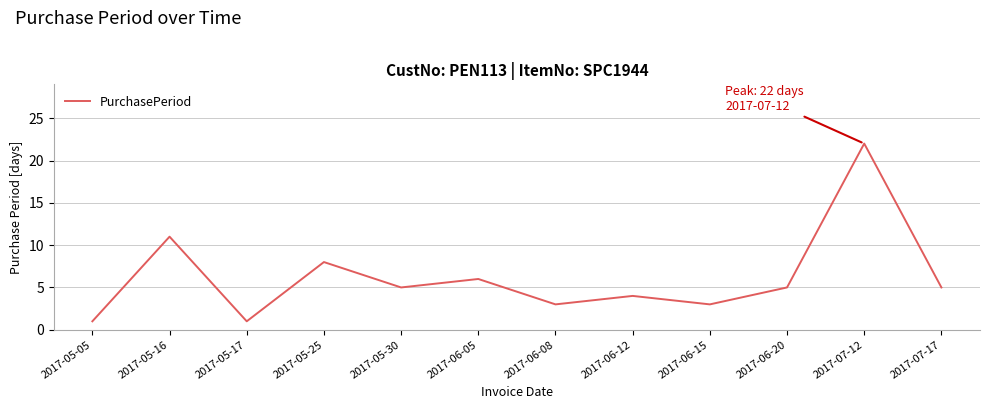

How many distinct data groups are displayed?

1